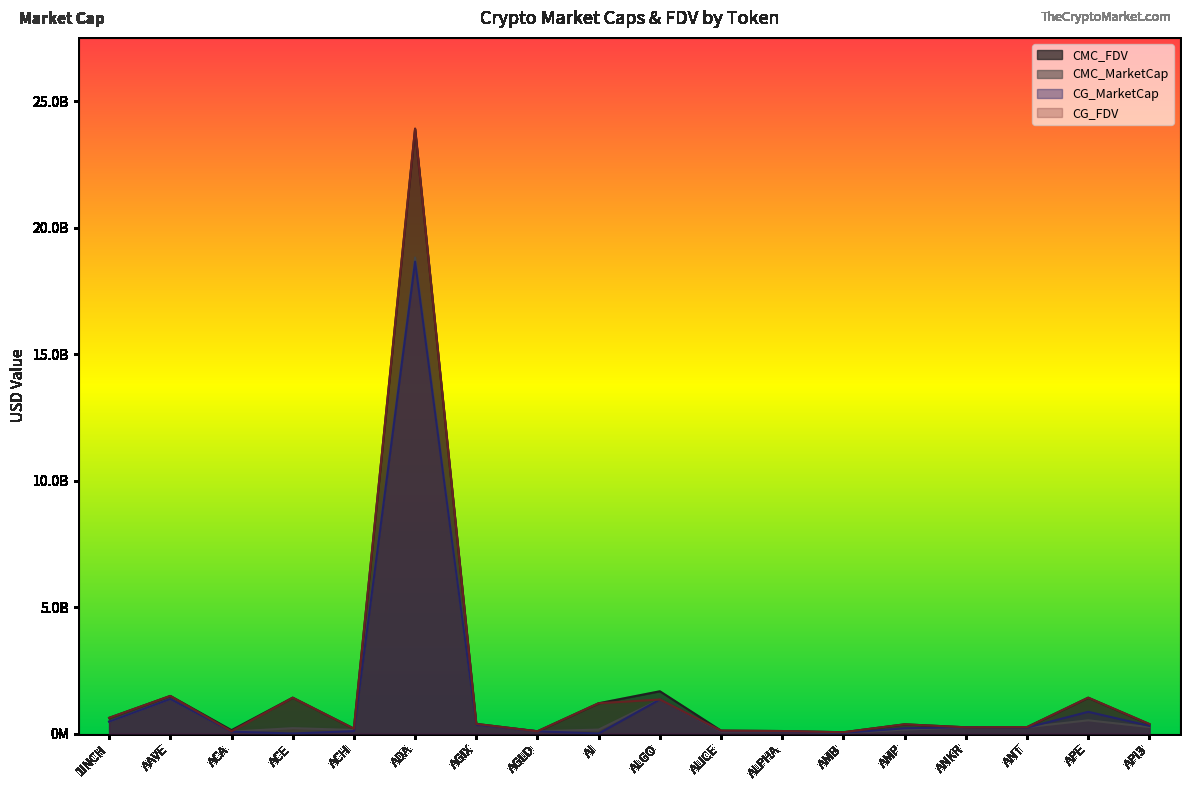

True or false: CMC_FDV has a value of 1625308918.1 at AI.

False